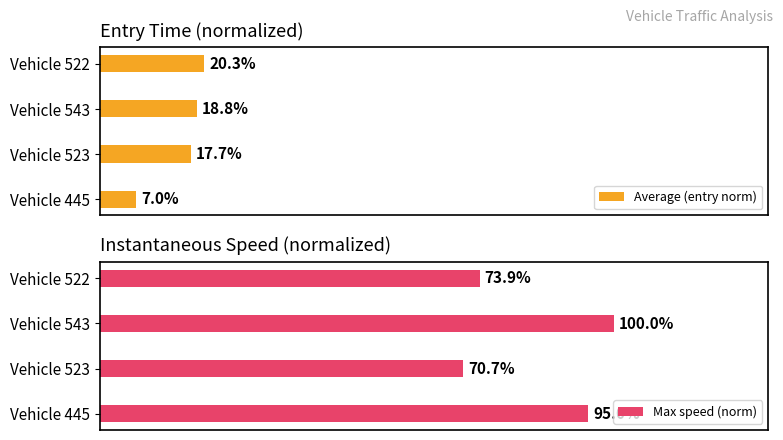

What is the maximum value for Average (entry norm)?

0.2